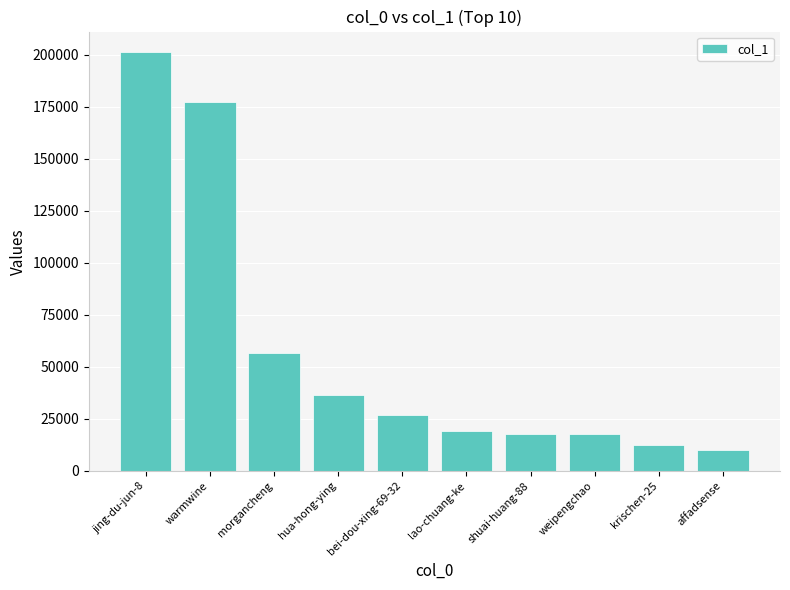

What is the value of the 3rd bar from the left?

56732